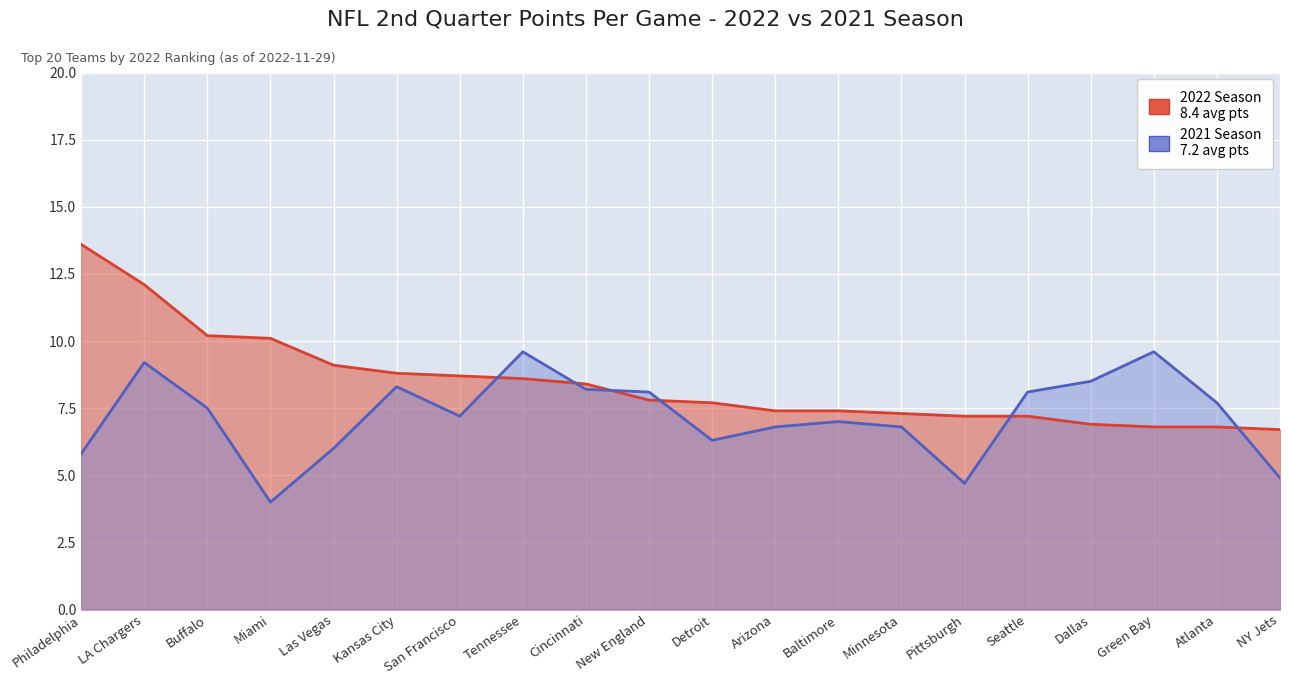

What value does the 2022 series have at Detroit?

7.7